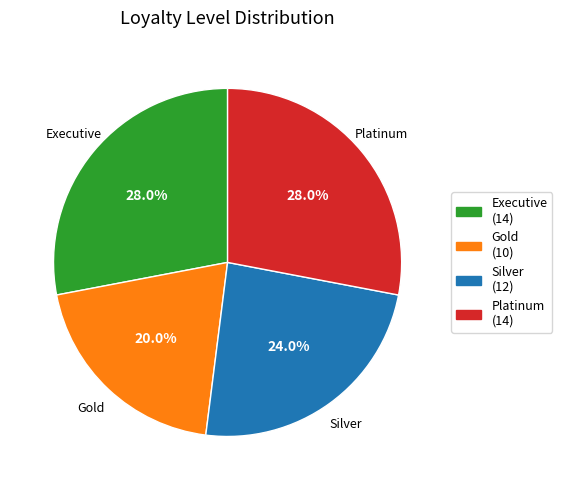

Is there a majority slice in this chart?

No